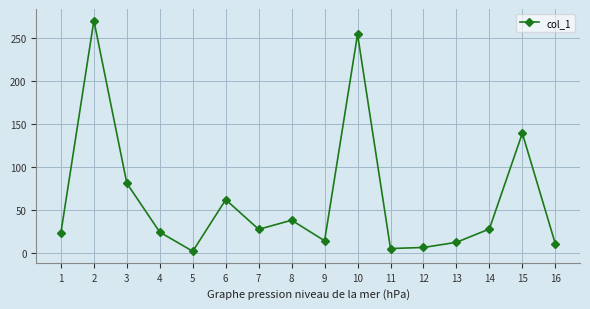

What is the value of the 1st point from the left?

24.0